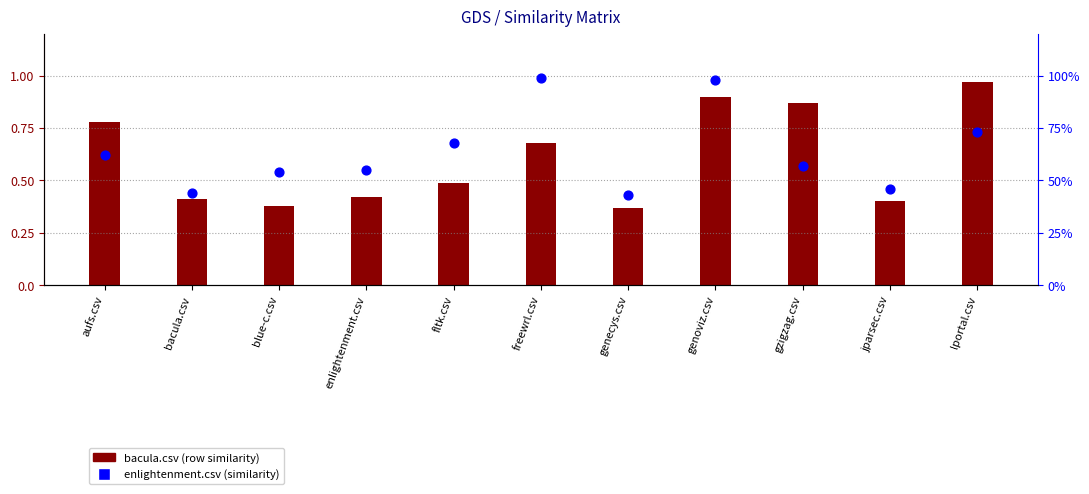

Which series contains the lowest Y value?

bacula.csv (row similarity)